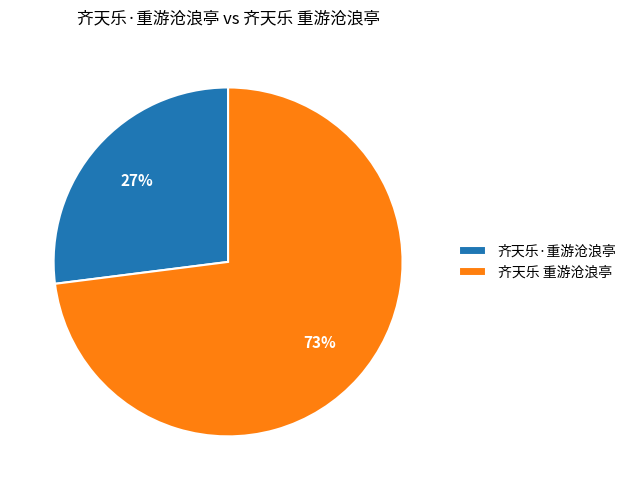

Which slice is the smallest?

齐天乐·重游沧浪亭